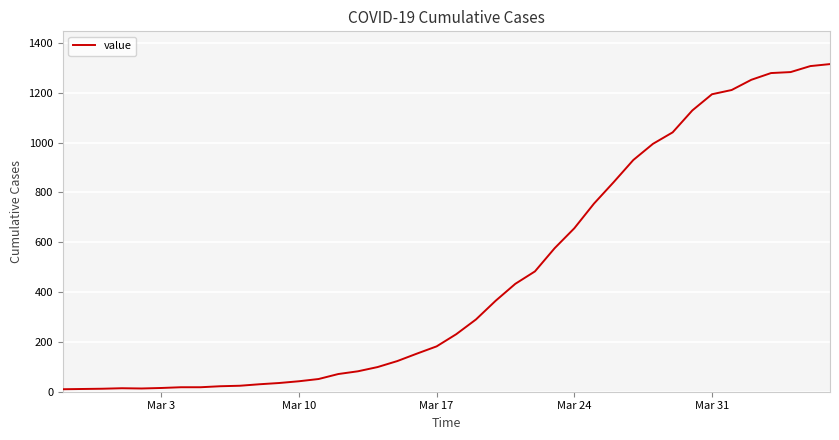

What is the greatest value displayed?

1315